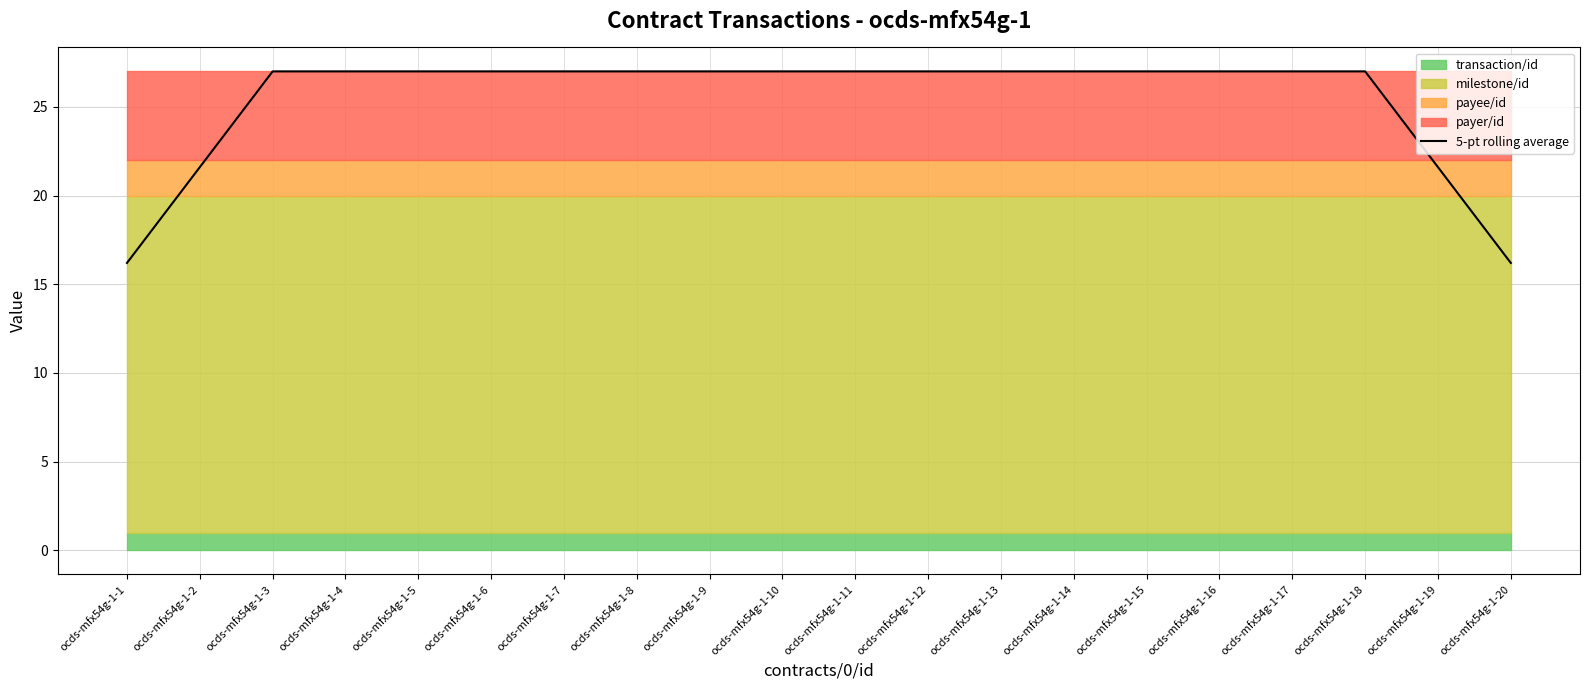

What is the maximum value shown in the chart?

27.0